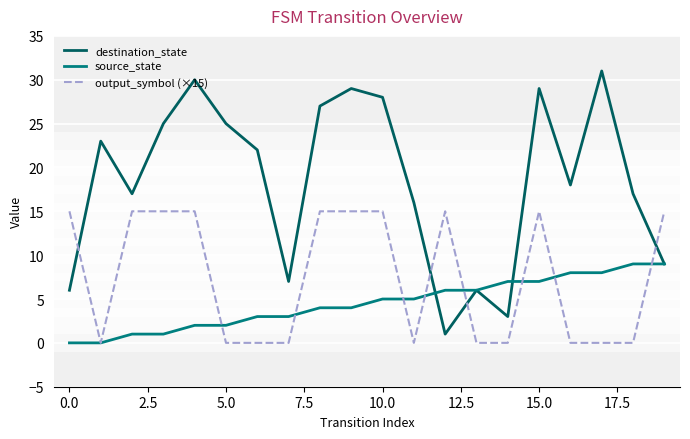

Which series ends up on top after the final intersection of destination_state and output_symbol (×15)?

output_symbol (×15)